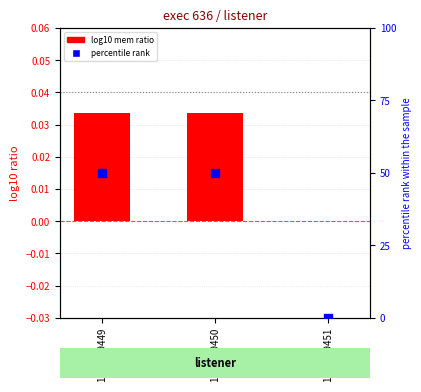

Which series reaches the minimum Y coordinate?

log10 mem (normalized)